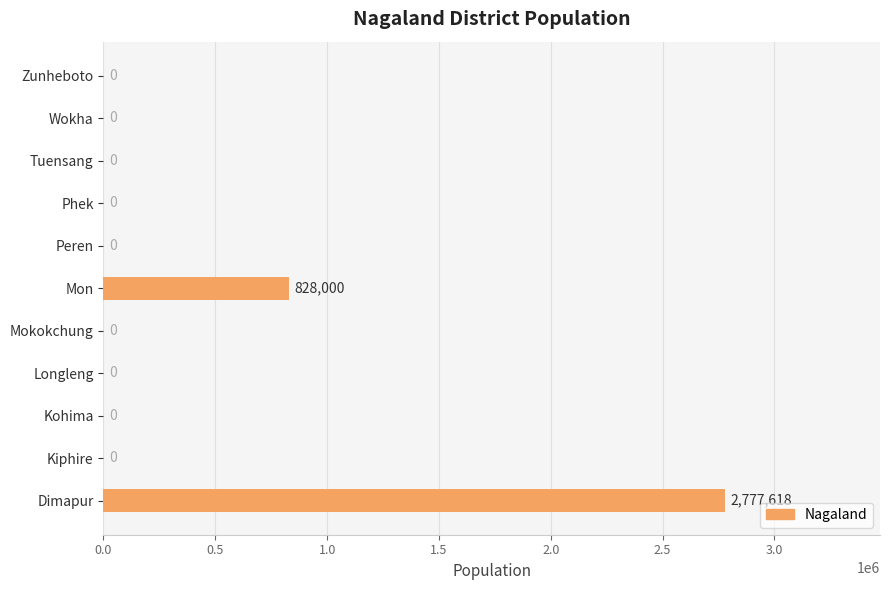

Count the number of data series in this chart.

1